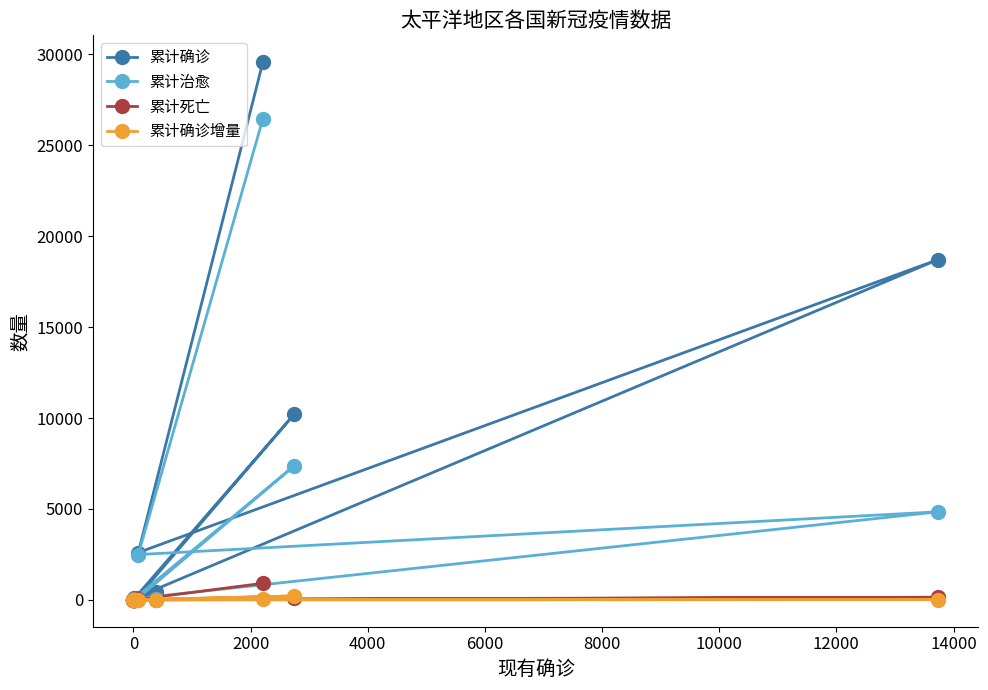

True or false: 累计死亡 and 累计确诊增量 intersect in this chart.

True